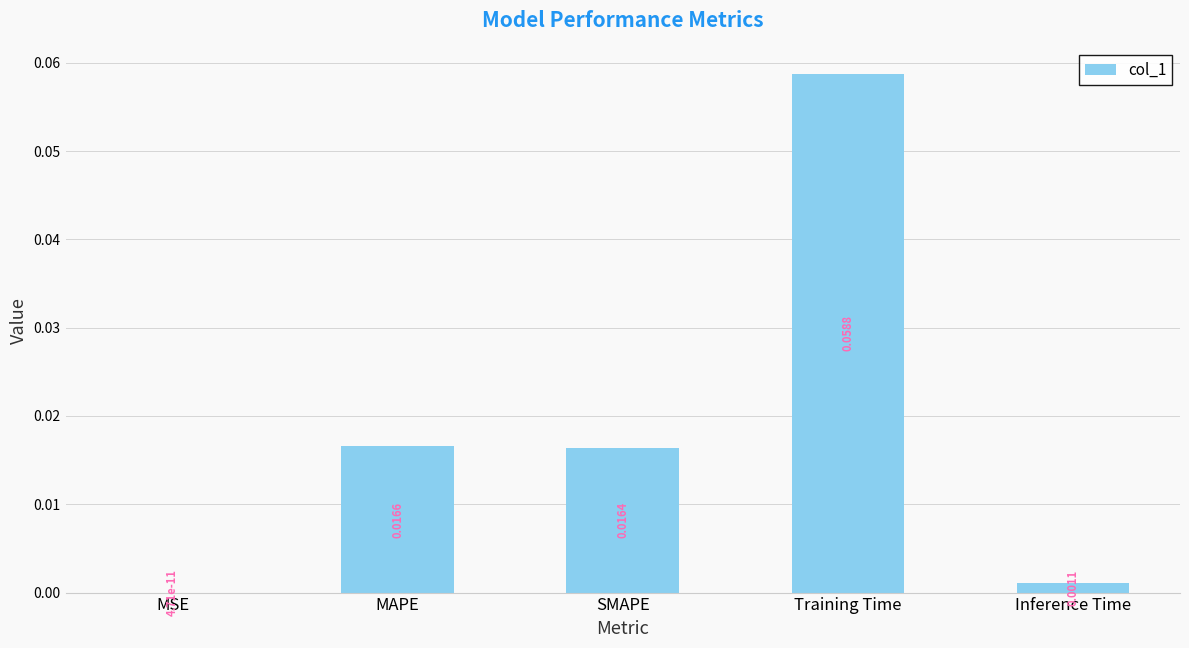

Where is the data nearest to the value 0?

MSE